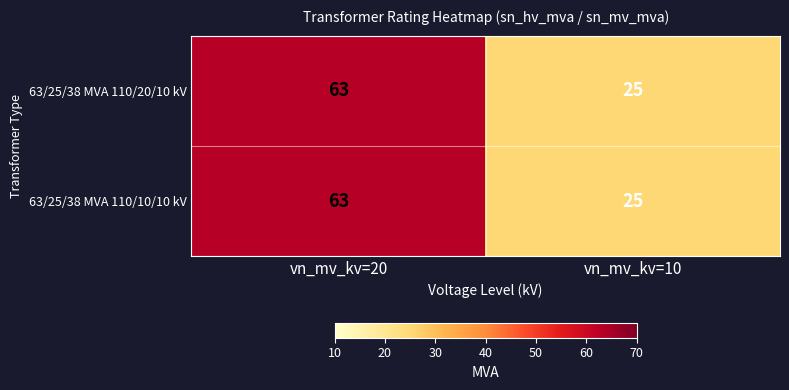

Reading right to left, what are all the values shown in this chart?

63/25/38 MVA 110/20/10 kV: 25	63
63/25/38 MVA 110/10/10 kV: 25	63